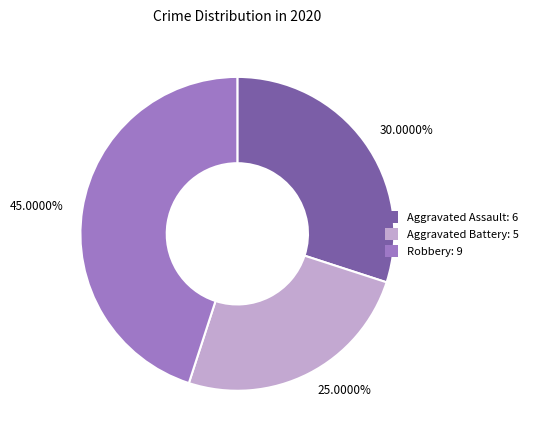

Between 25.0000% and 30.0000%, which is larger?

30.0000%